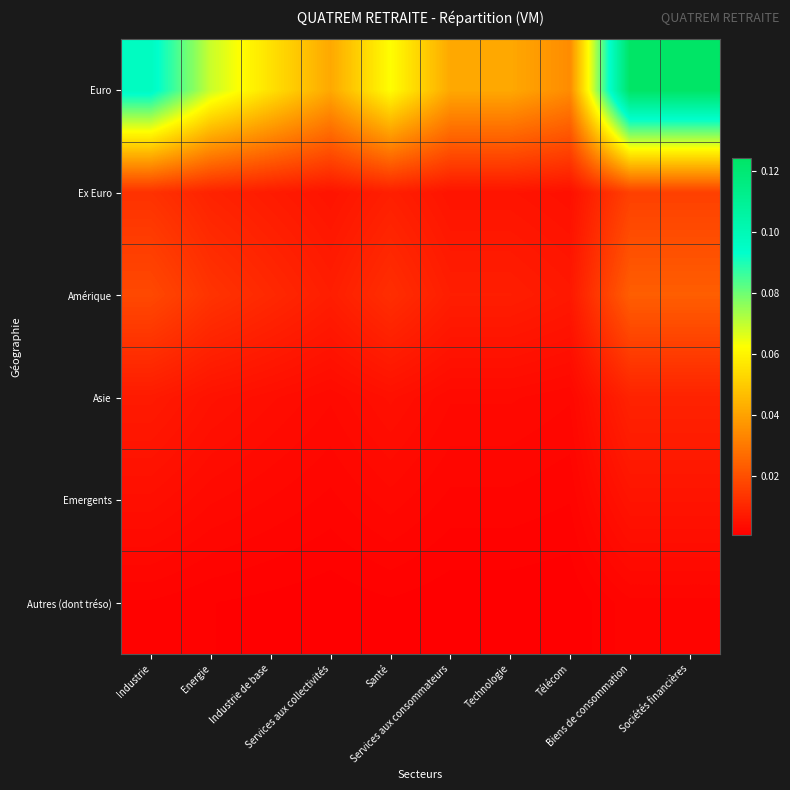

Between Services aux consommateurs and Biens de consommation, which is larger?

Biens de consommation